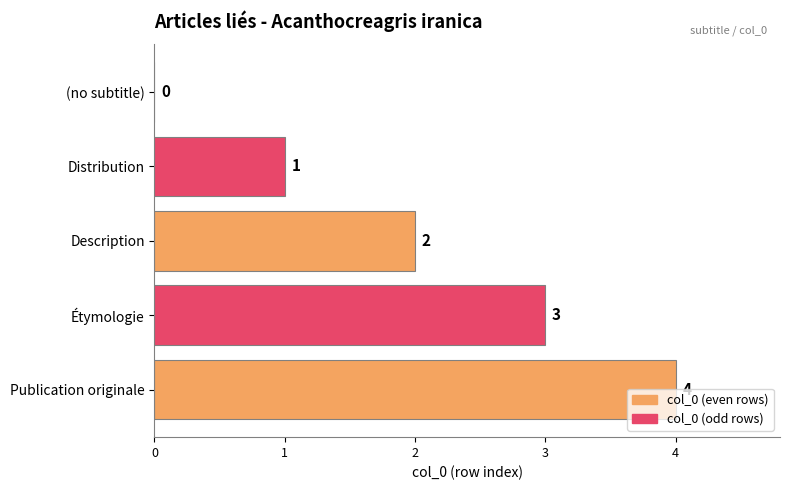

The chart shows a value of 1 at Distribution. True or false?

True